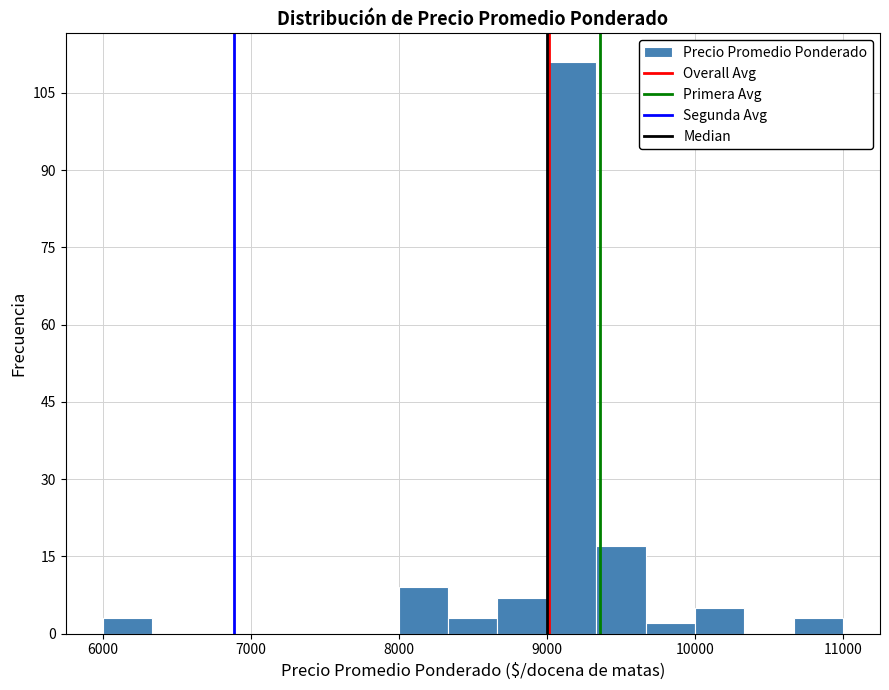

Around what value on the x-axis is the tallest bar? Give the approximate position of its centre, as read against the axis.

9200